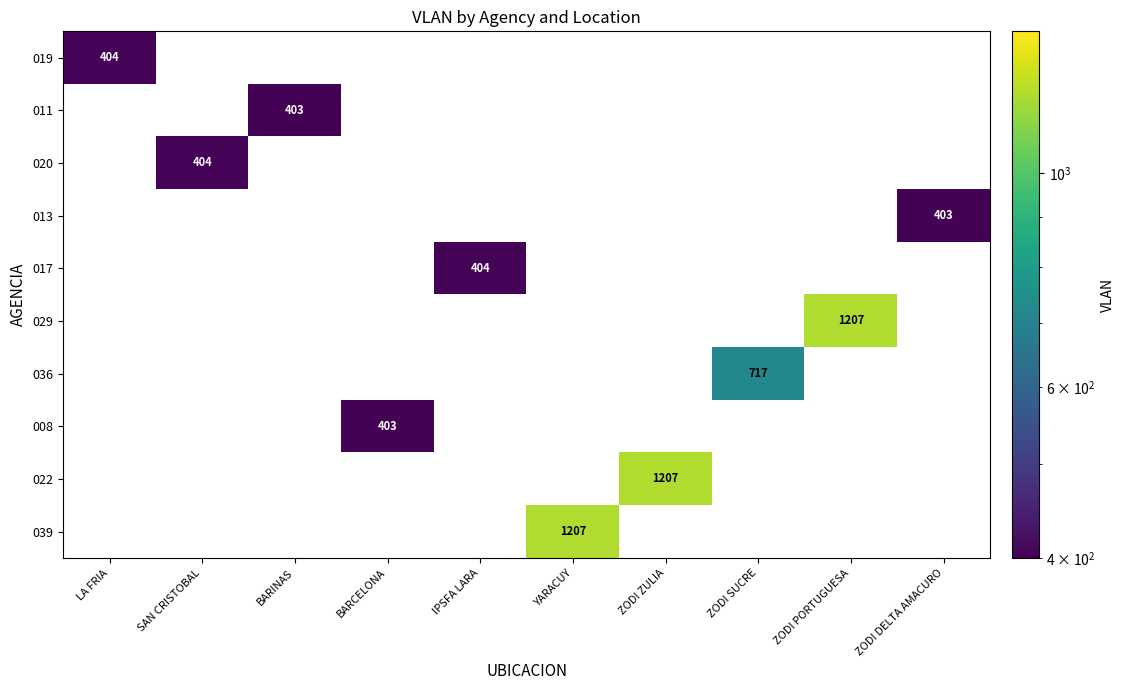

At how many categories does at least one series exceed 599?

4